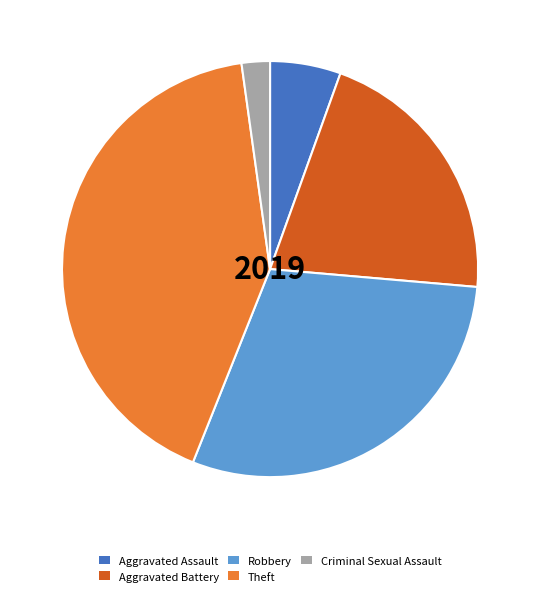

Combined, do Aggravated Battery and Aggravated Assault account for over 50%?

No